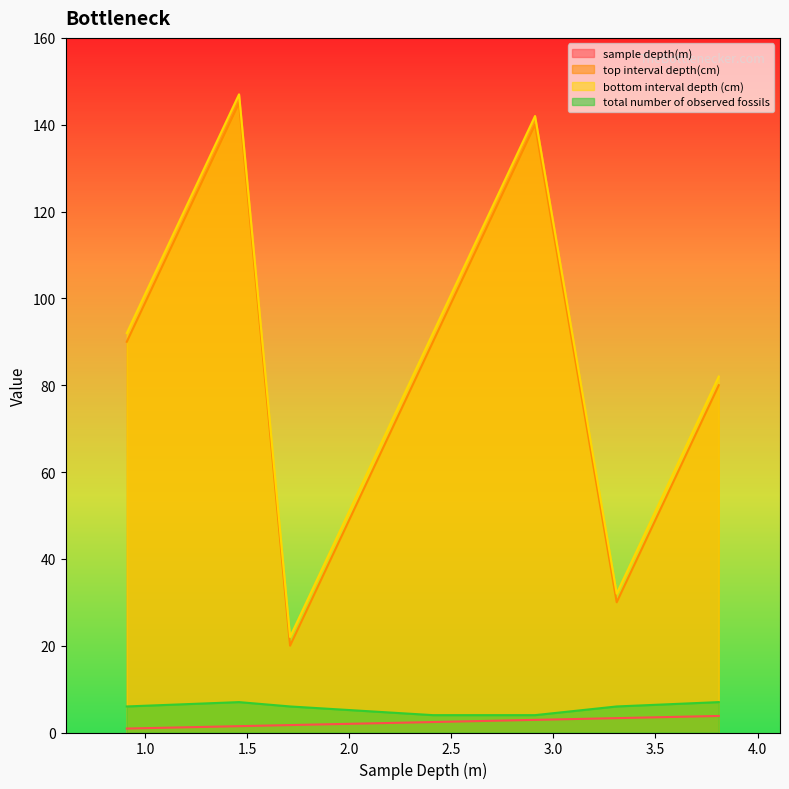

In top interval depth(cm), how many points are higher than both neighbors (excluding endpoints)?

2